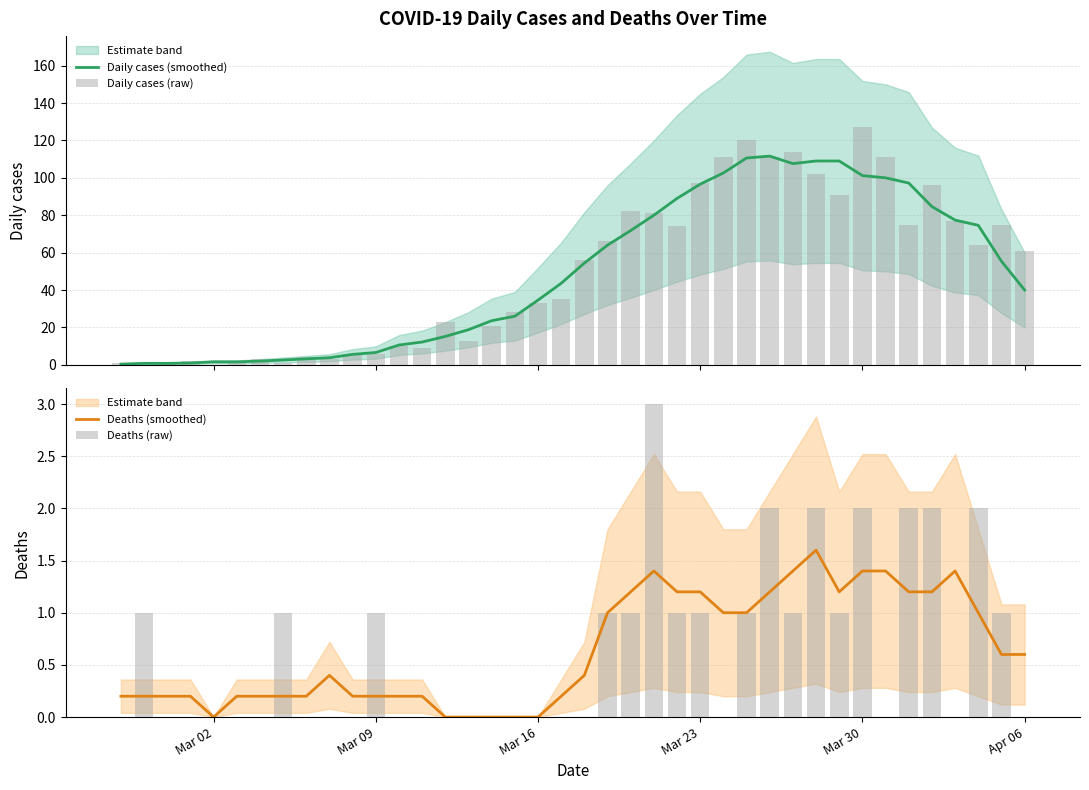

What is the difference between the maximum and second lowest values in the Deaths (raw) series?

3.0